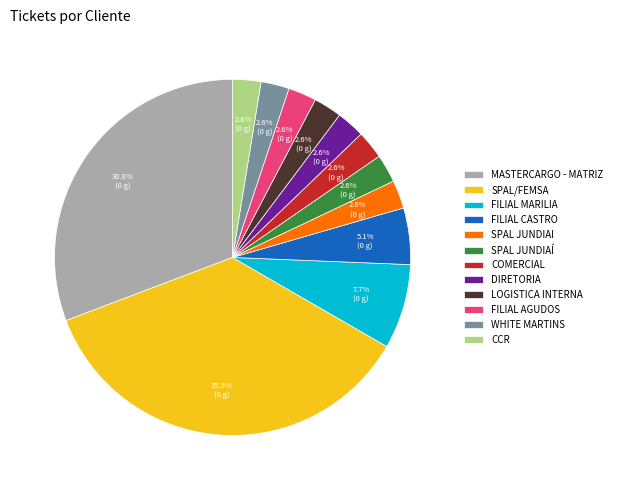

How many segments does this pie chart have?

12